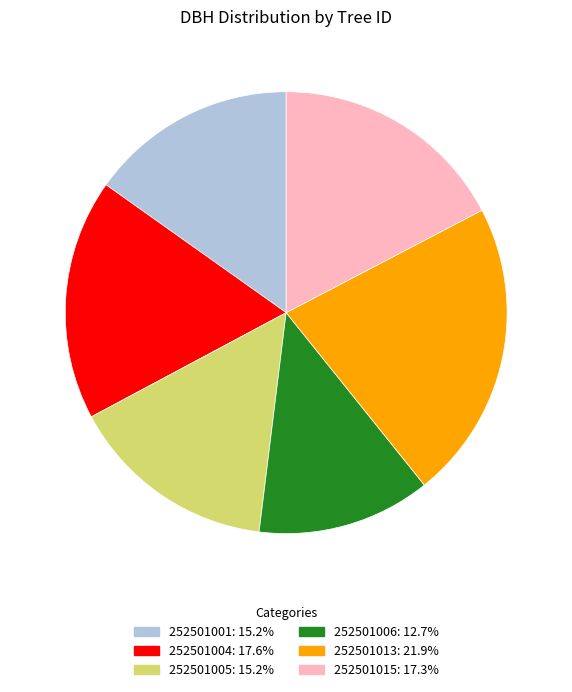

Which slice is the largest?

252501013